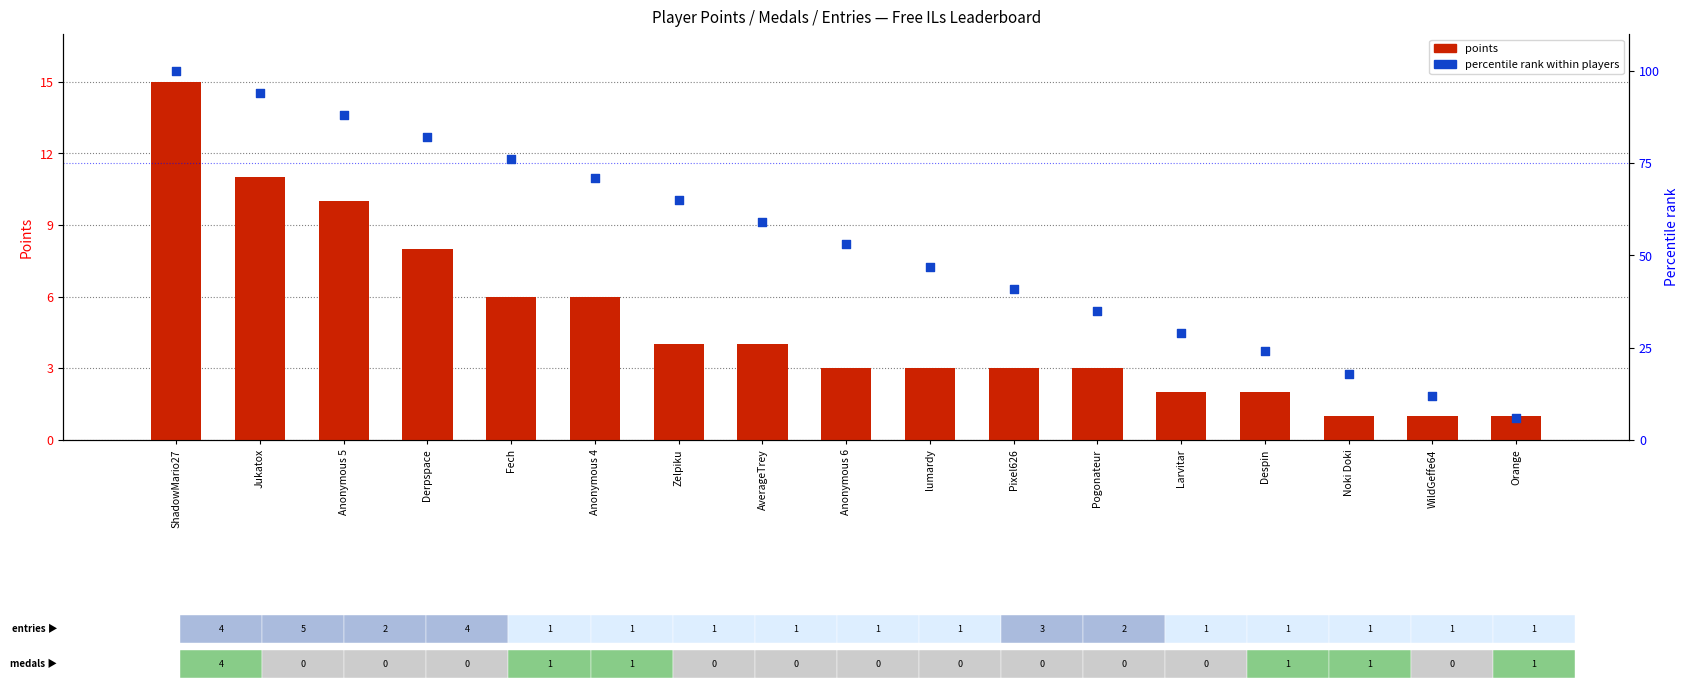

Which series reaches the maximum Y coordinate?

Percentile rank within players